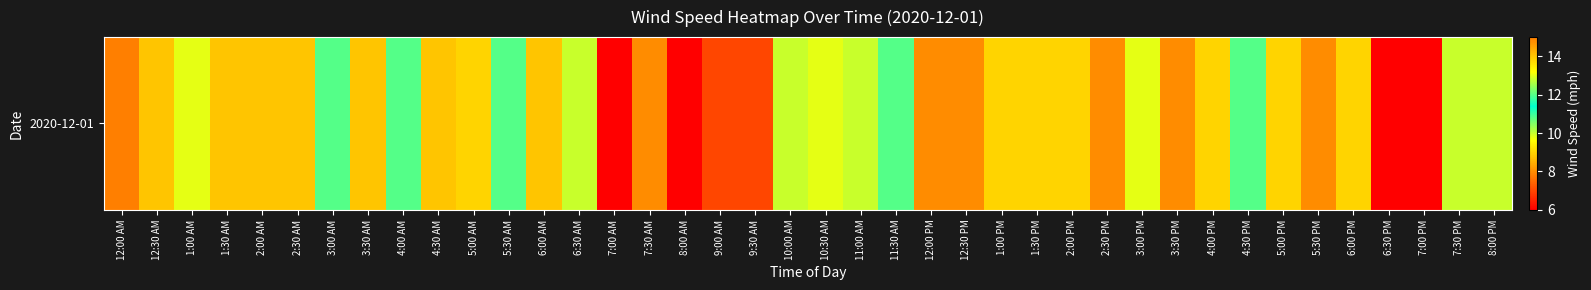

Reading left to right, extract all data points from this chart.

12:00 AM=15	12:30 AM=14	1:00 AM=13	1:30 AM=14	2:00 AM=14	2:30 AM=14	3:00 AM=12	3:30 AM=14	4:00 AM=12	4:30 AM=14	5:00 AM=9	5:30 AM=12	6:00 AM=14	6:30 AM=10	7:00 AM=6	7:30 AM=8	8:00 AM=6	9:00 AM=7	9:30 AM=7	10:00 AM=10	10:30 AM=13	11:00 AM=10	11:30 AM=12	12:00 PM=8	12:30 PM=8	1:00 PM=9	1:30 PM=9	2:00 PM=9	2:30 PM=8	3:00 PM=13	3:30 PM=8	4:00 PM=9	4:30 PM=12	5:00 PM=9	5:30 PM=8	6:00 PM=9	6:30 PM=6	7:00 PM=6	7:30 PM=10	8:00 PM=10